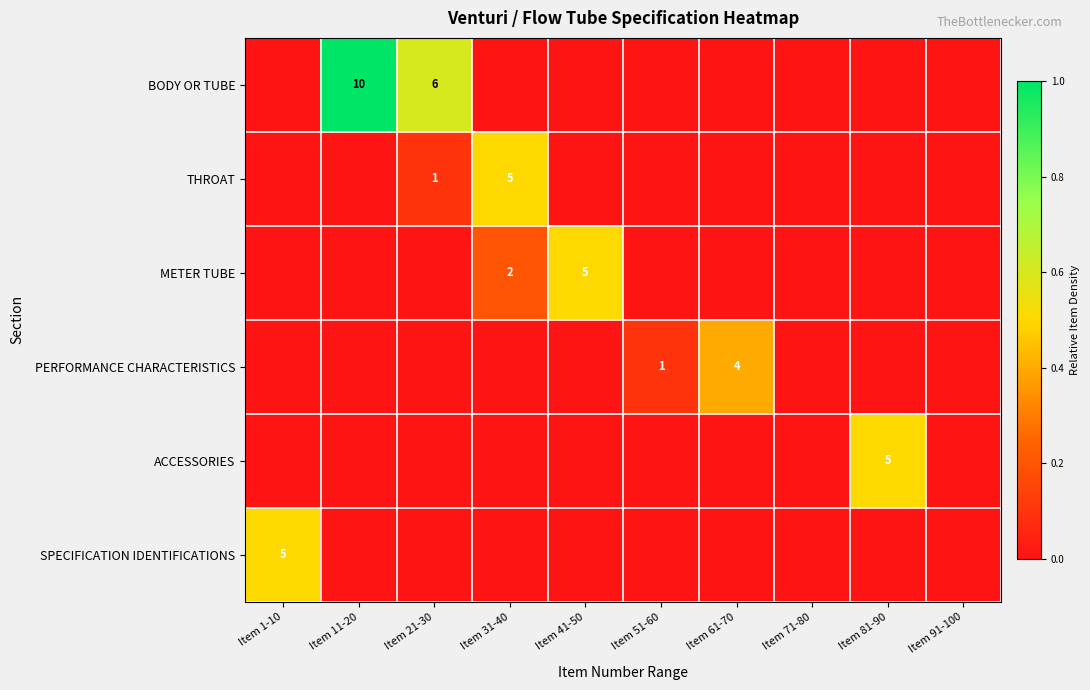

The ACCESSORIES series shows 5 at Item 81-90. True or false?

True